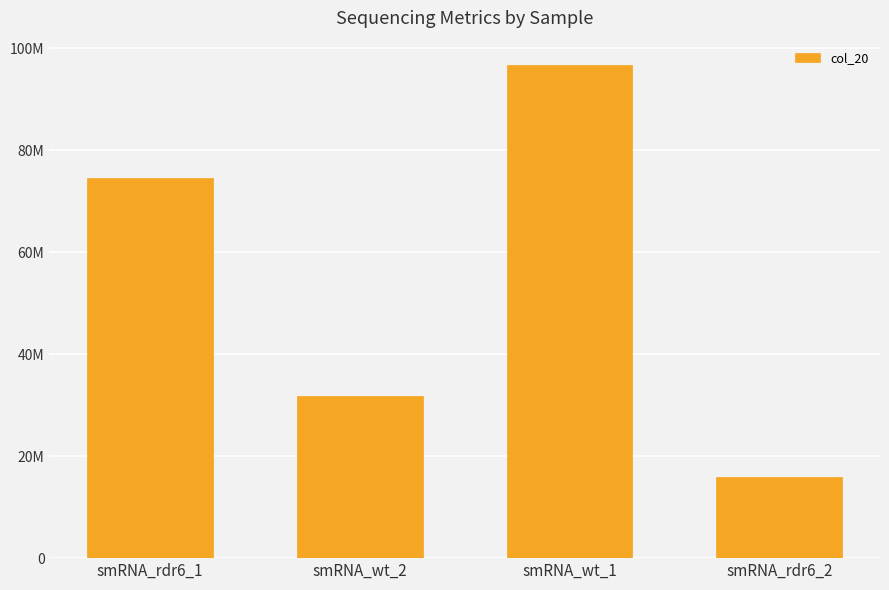

What is the value of the 1st bar from the left?

74440450